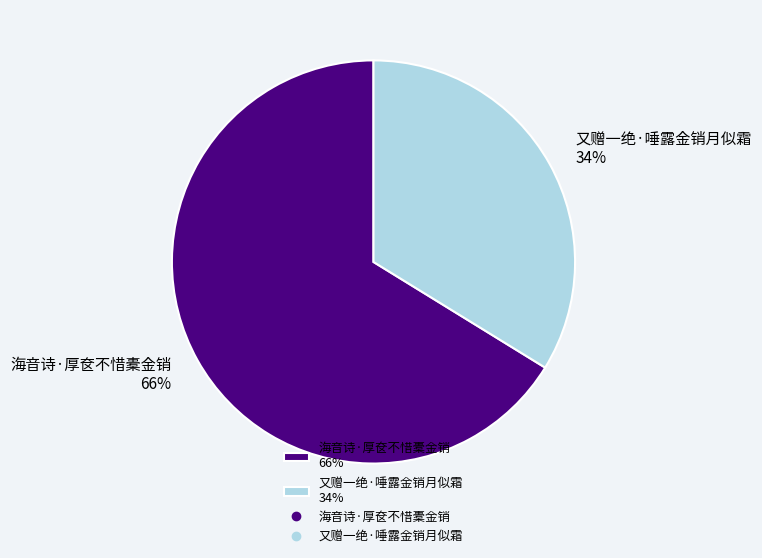

To the nearest percent, what is the difference between the 海音诗·厚奁不惜橐金销 and 又赠一绝·唾露金销月似霜 slice percentages?

32%